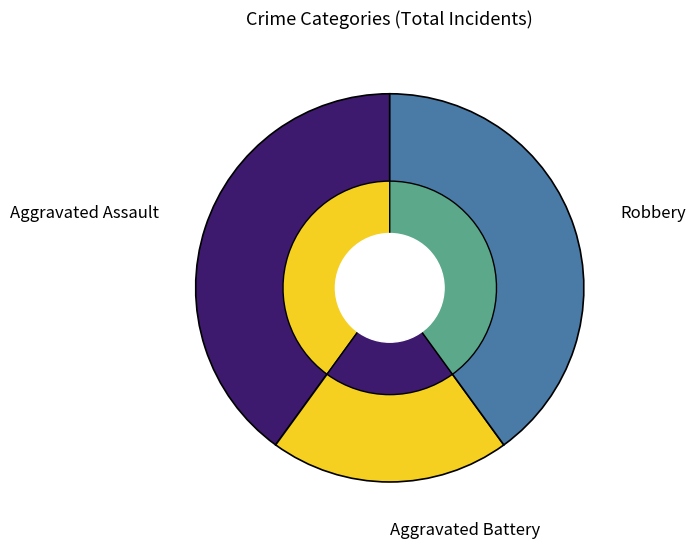

What percentage is the Aggravated Battery slice, to the nearest percent?

20%